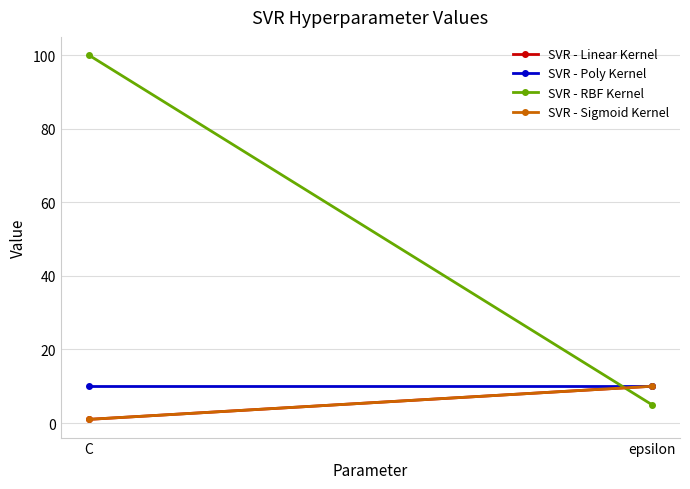

Reading left to right, what are all the values shown in this chart?

SVR - Linear Kernel: C=1	epsilon=10
SVR - Poly Kernel: C=10	epsilon=10
SVR - RBF Kernel: C=100	epsilon=5
SVR - Sigmoid Kernel: C=1	epsilon=10